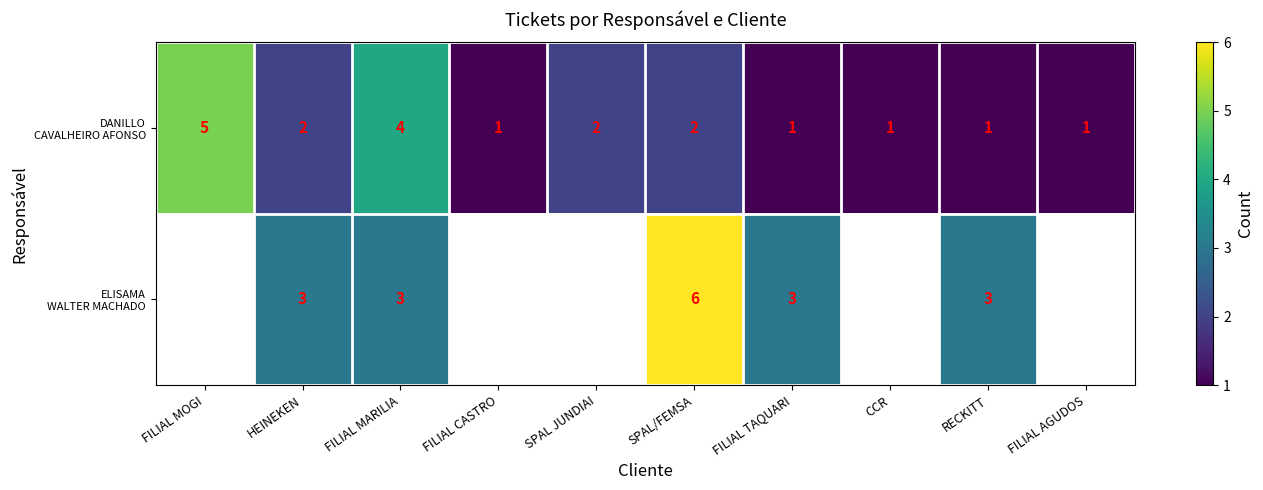

At which category is the sum across all series the highest?

SPAL/FEMSA